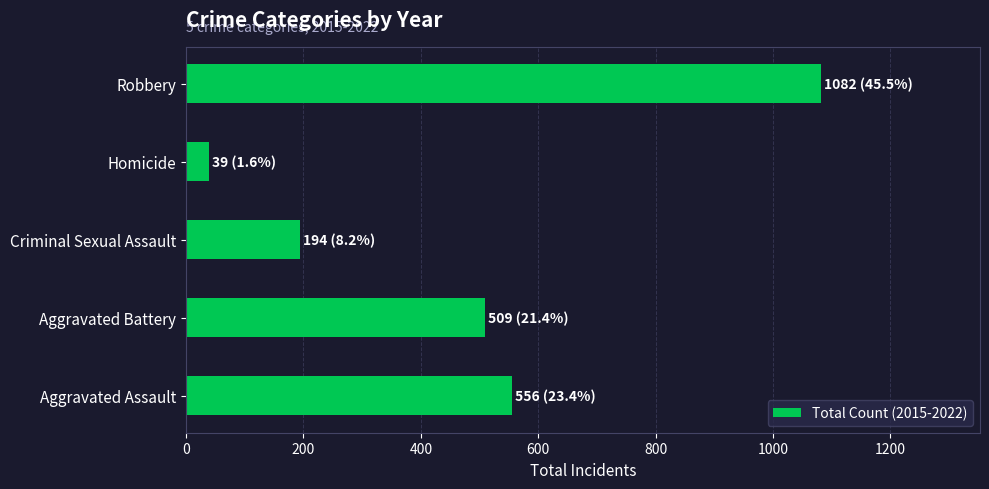

What is the ratio of the value at Robbery to the value at Criminal Sexual Assault?

5.6